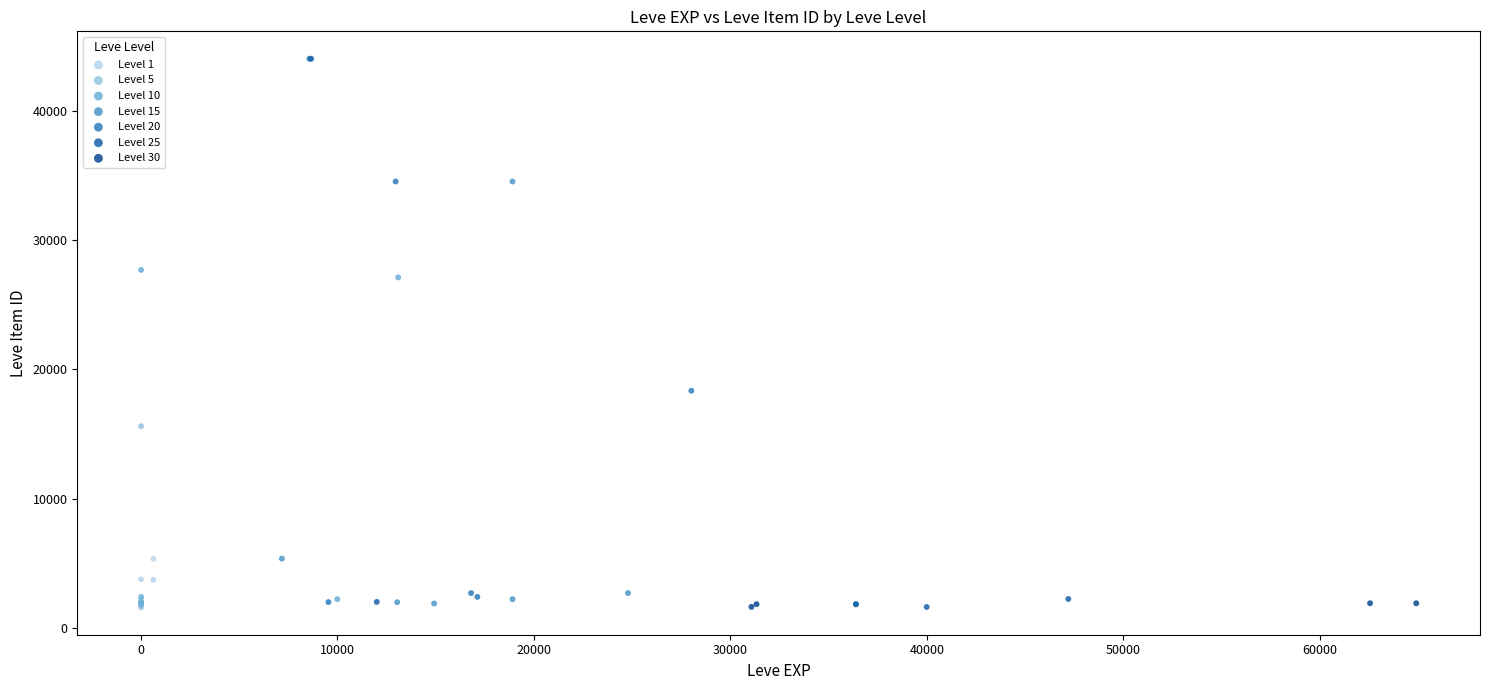

What are all the series names shown in the legend?

Level 1, Level 5, Level 10, Level 15, Level 20, Level 25, Level 30